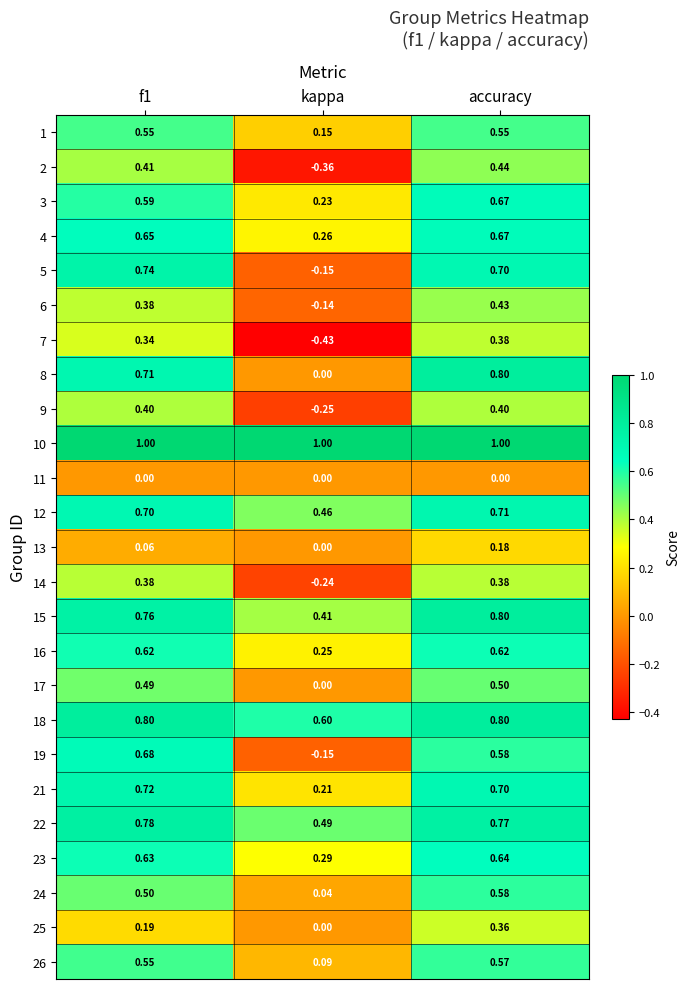

At which category is the sum across all series the highest?

accuracy